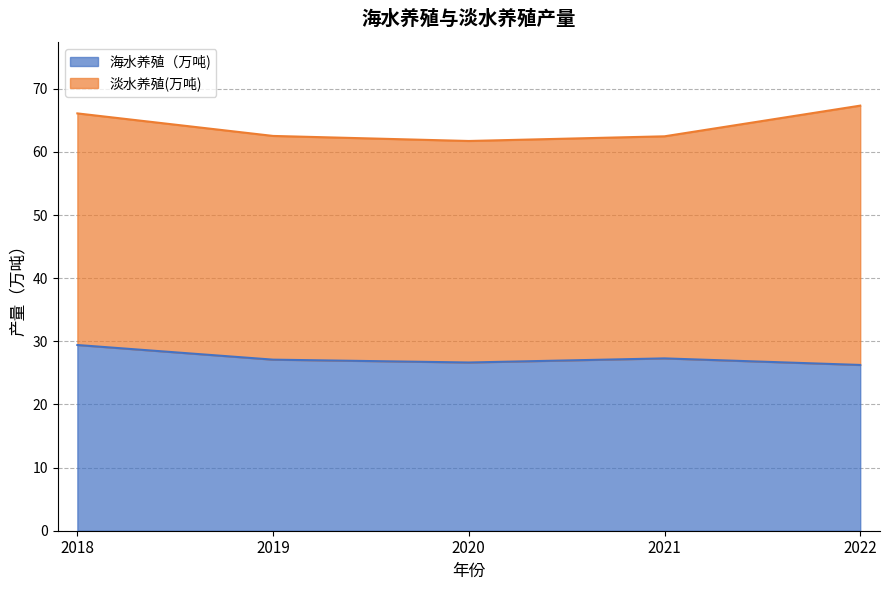

At which category does the chart reach its minimum across all series?

2022